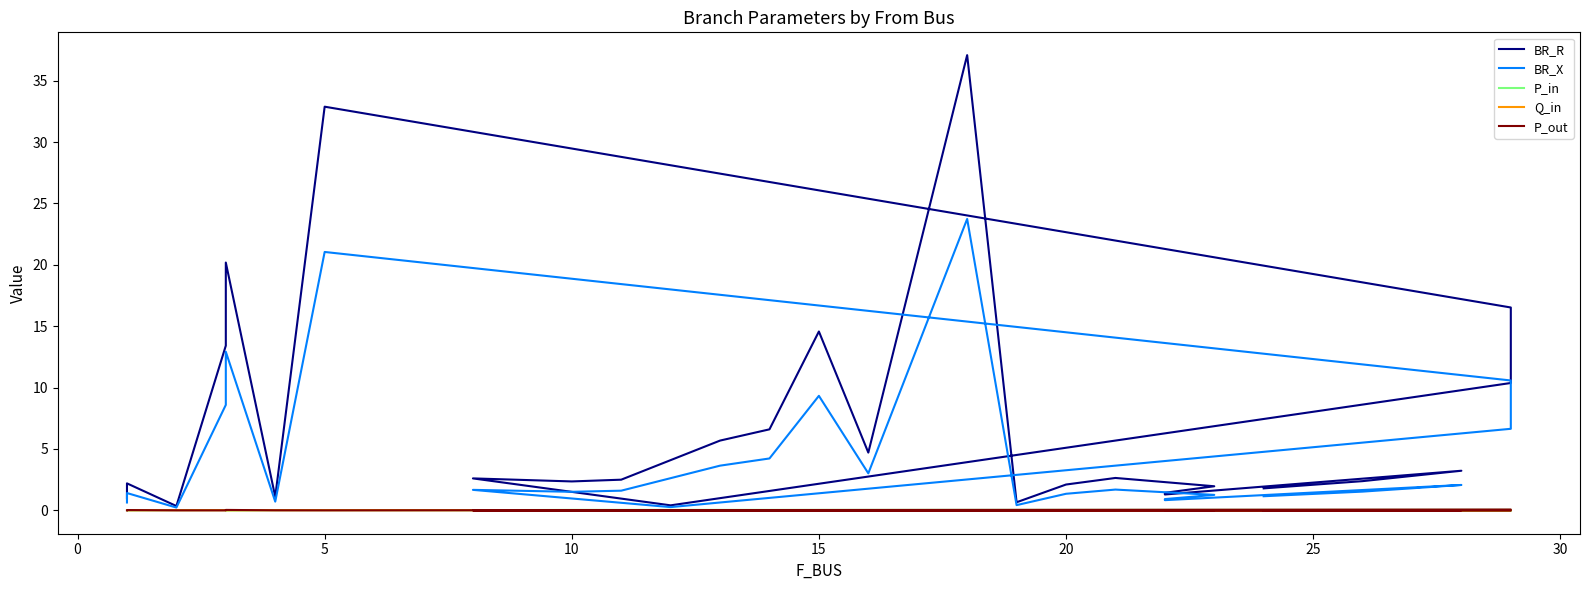

After their last crossing, which series has the higher values: P_out or Q_in?

Q_in